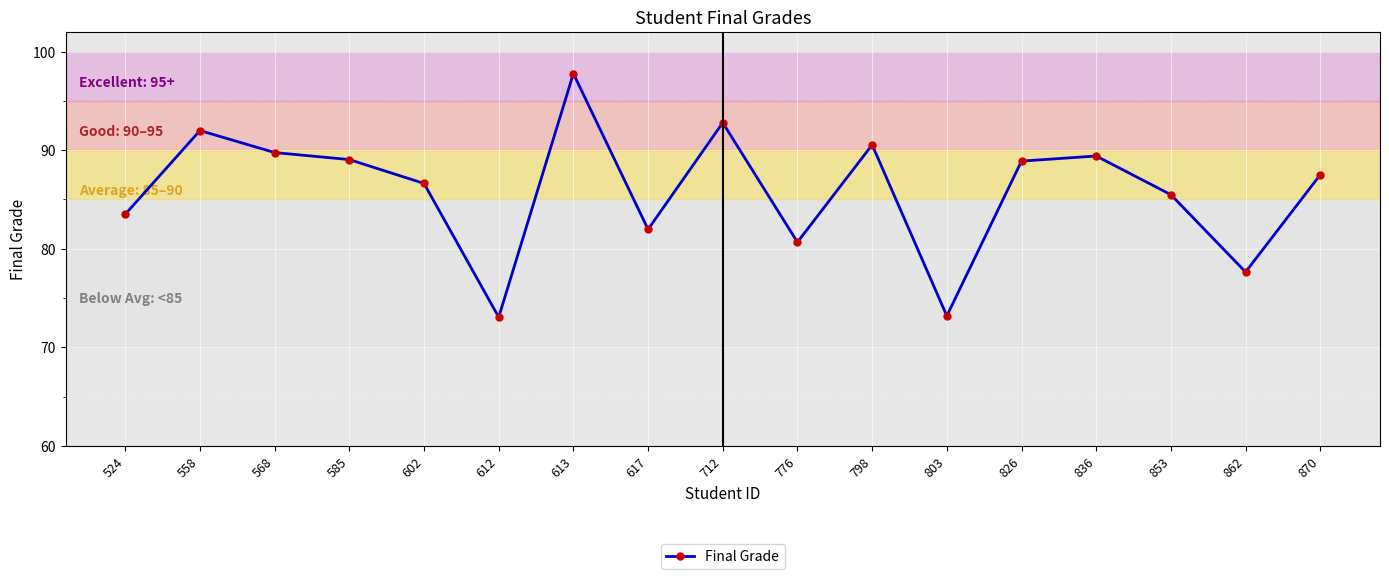

What is the difference between the second highest and second lowest values?

19.6